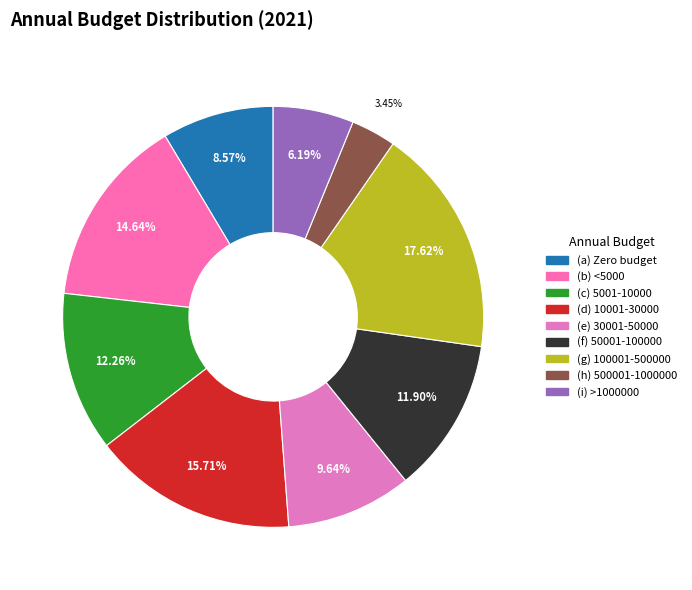

How many slices are in this pie chart?

9